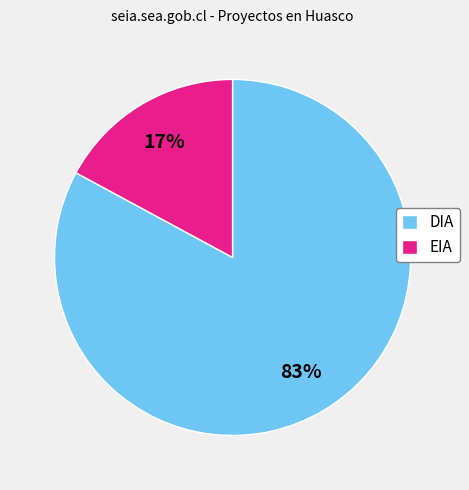

Is the sum of DIA and EIA greater than half?

Yes